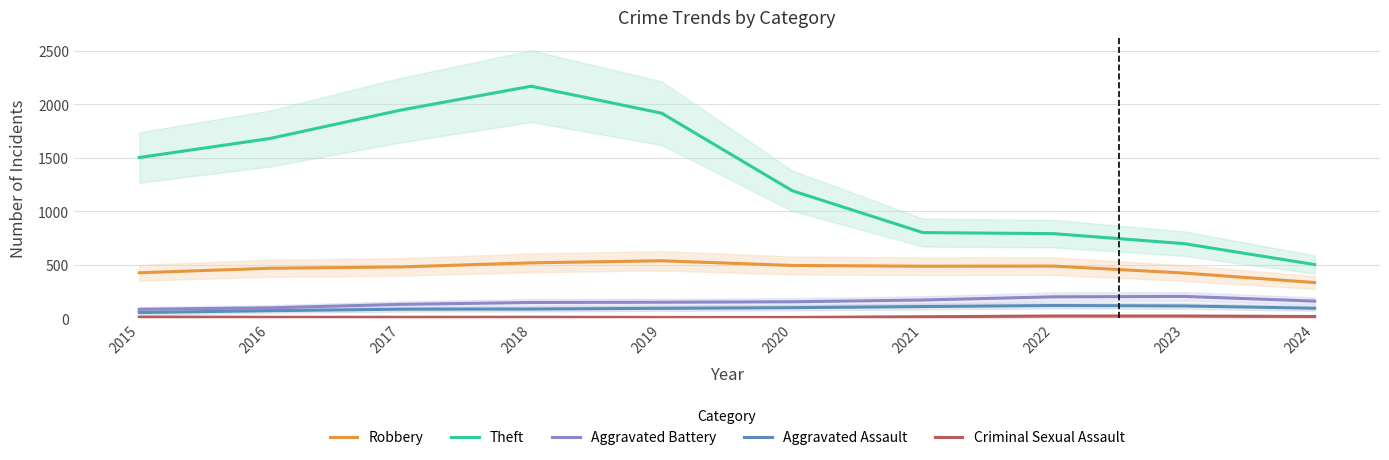

True or false: Criminal Sexual Assault and Aggravated Battery intersect in this chart.

False